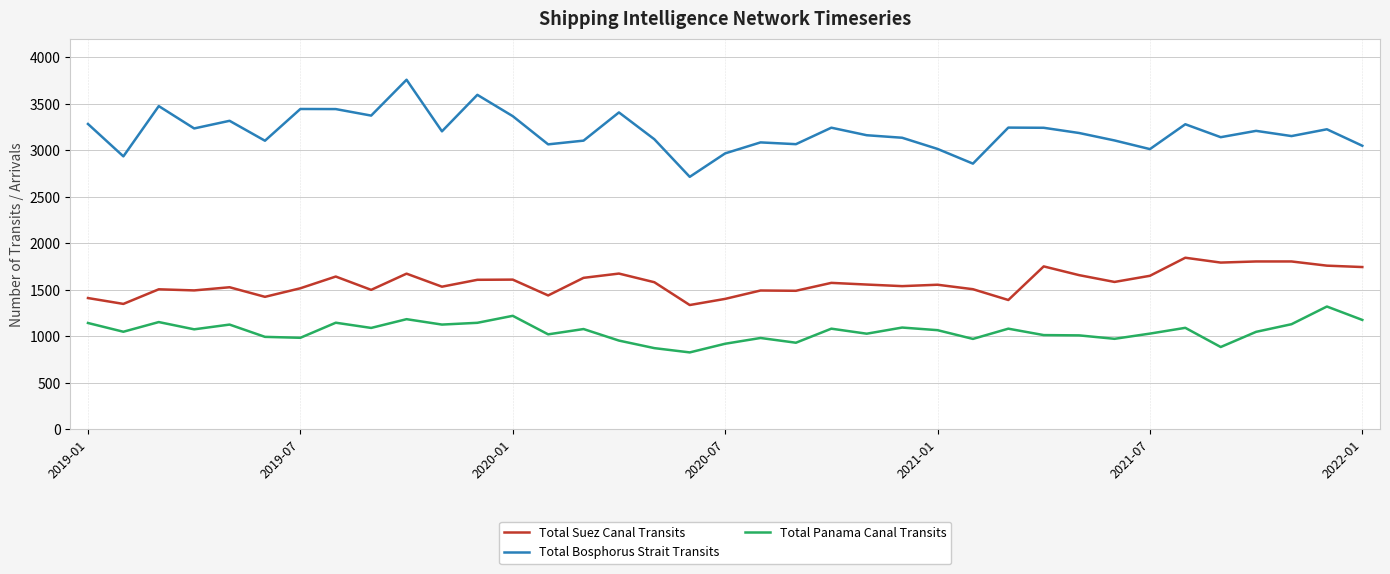

Which series has the largest range (max minus min)?

Total Bosphorus Strait Transits